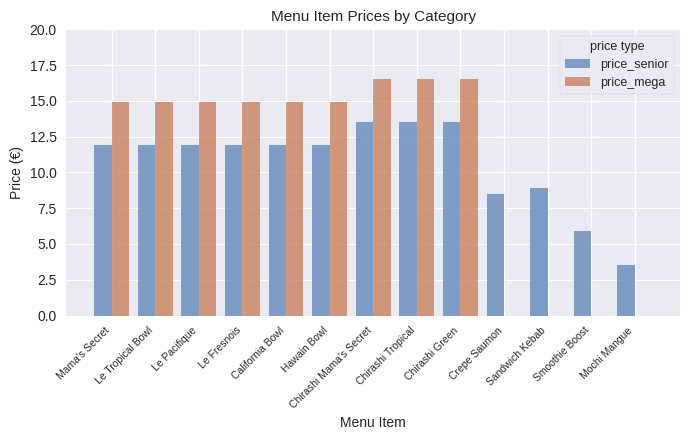

Reading right to left, transcribe all the data shown in this chart.

price_senior: Mochi Mangue=3.5	Smoothie Boost=5.9	Sandwich Kebab=8.9	Crepe Saumon=8.5	Chirashi Green=13.5	Chirashi Tropical=13.5	Chirashi Mama's Secret=13.5	Hawain Bowl=11.9	California Bowl=11.9	Le Fresnois=11.9	Le Pacifique=11.9	Le Tropical Bowl=11.9	Mama's Secret=11.9
price_mega: Mochi Mangue=0.0	Smoothie Boost=0.0	Sandwich Kebab=0.0	Crepe Saumon=0.0	Chirashi Green=16.5	Chirashi Tropical=16.5	Chirashi Mama's Secret=16.5	Hawain Bowl=14.9	California Bowl=14.9	Le Fresnois=14.9	Le Pacifique=14.9	Le Tropical Bowl=14.9	Mama's Secret=14.9